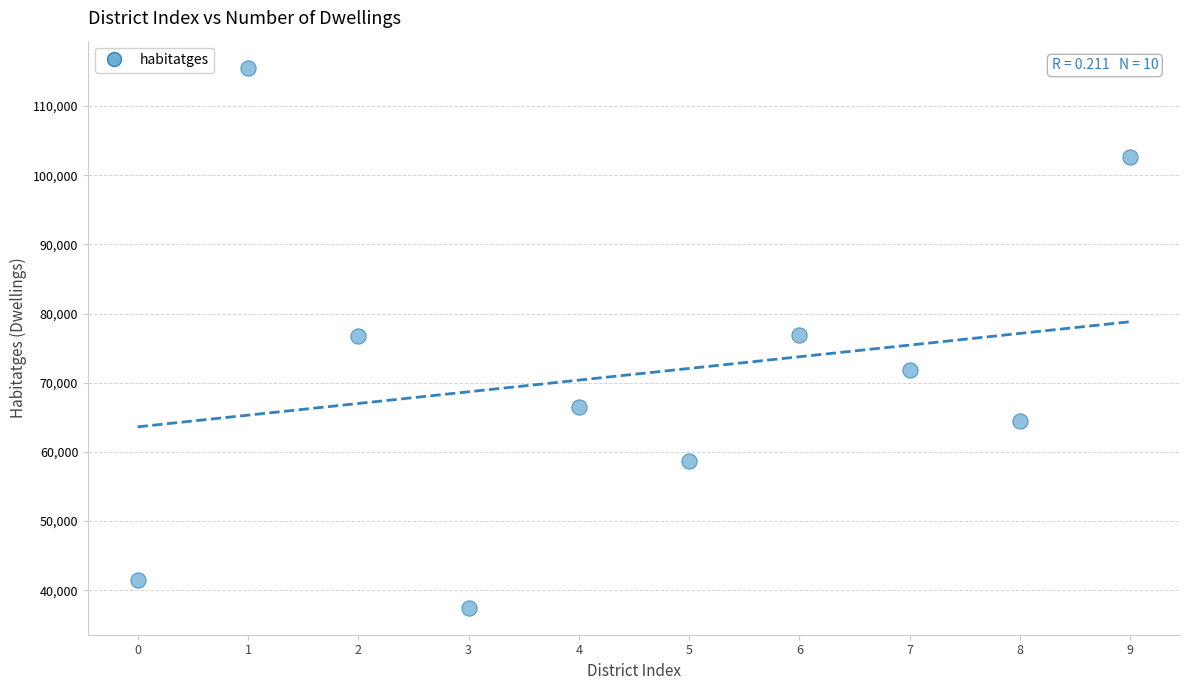

What is the average Y value?

71216